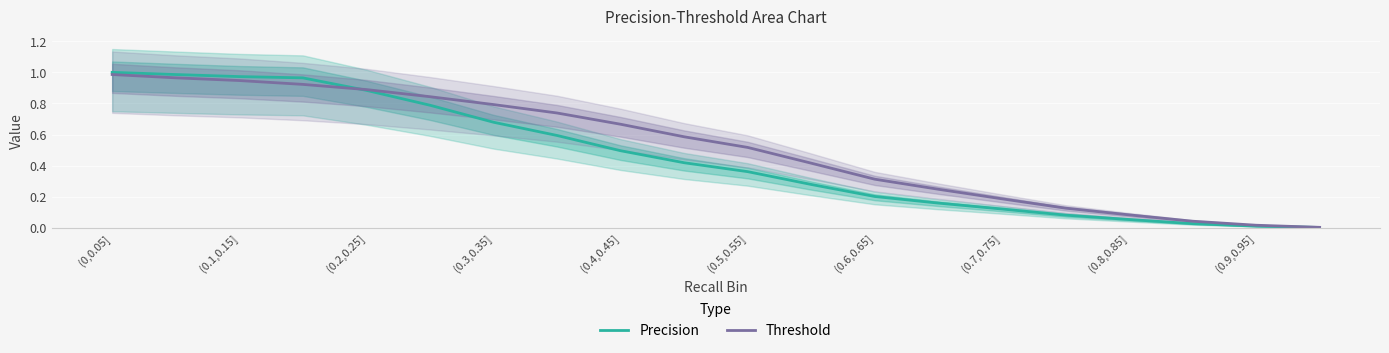

List the labels in order of Threshold value, largest first.

(0,0.05], (0.1,0.15], (0.2,0.25], (0.3,0.35], (0.4,0.45], (0.5,0.55], (0.6,0.65], (0.7,0.75], (0.8,0.85], (0.9,0.95], 10, 11, 12, 13, 14, 15, 16, 17, 18, 19